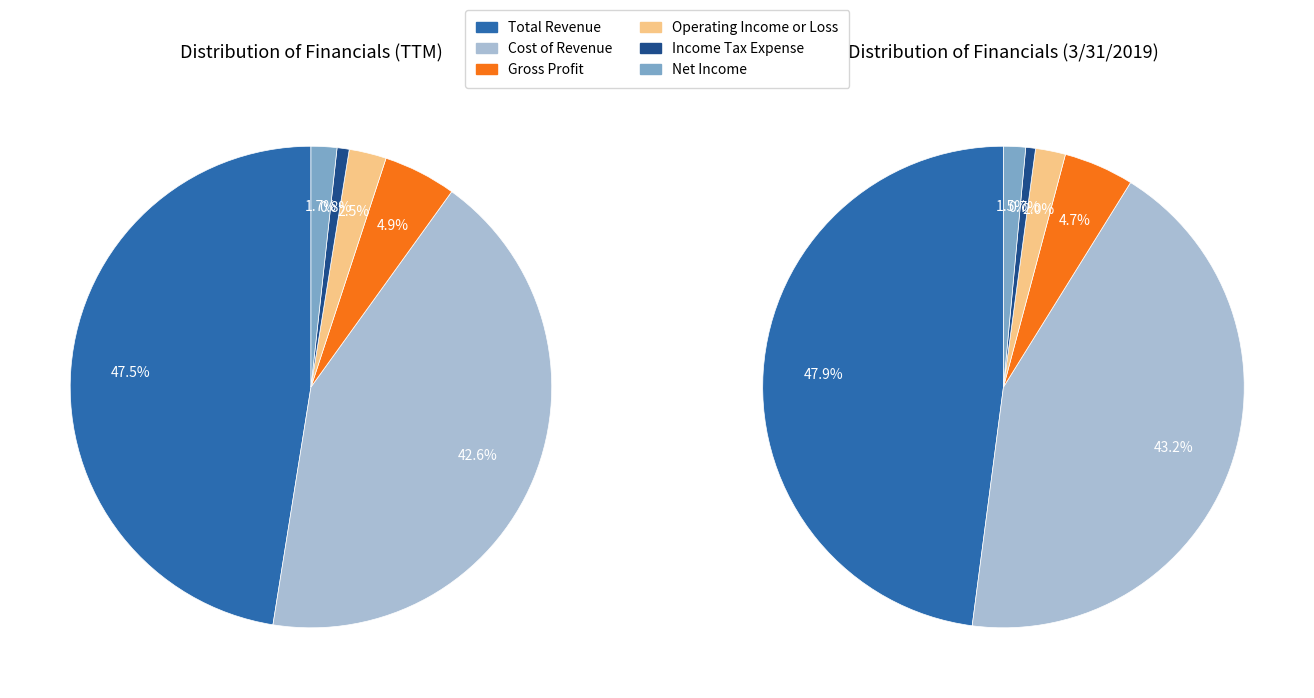

What percentage do Income Tax Expense and Operating Income or Loss together represent?

2.7%